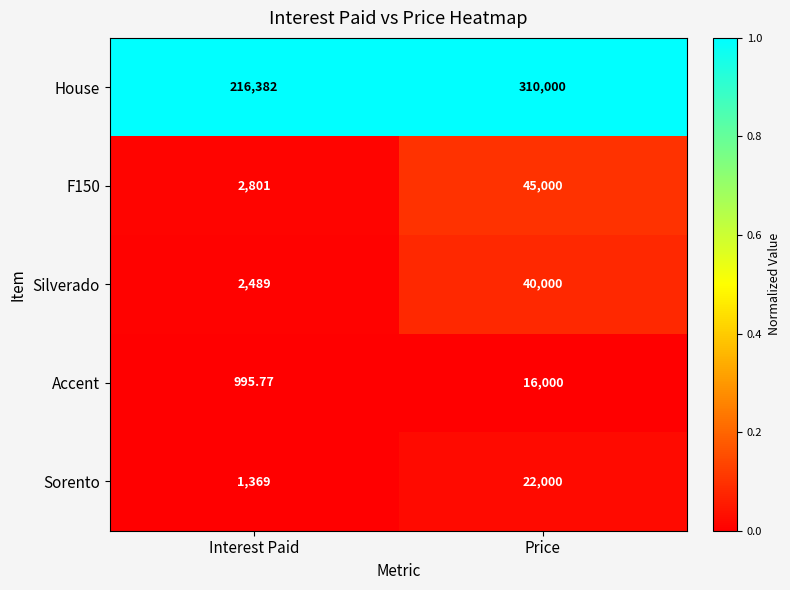

Which series has the largest range (max minus min)?

House